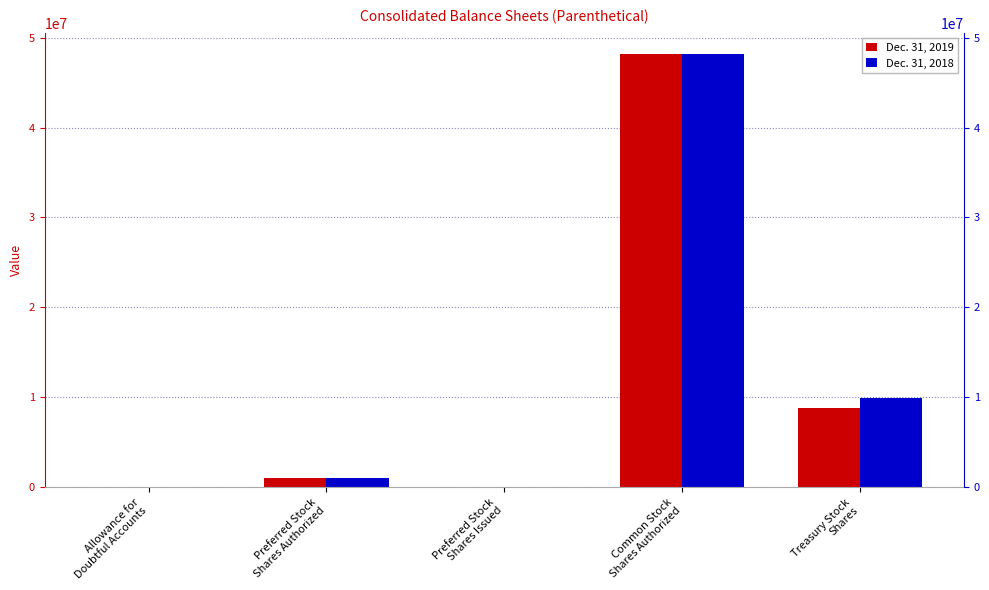

What is the difference between the maximum and minimum values in the Dec. 31, 2019 series?

48147969